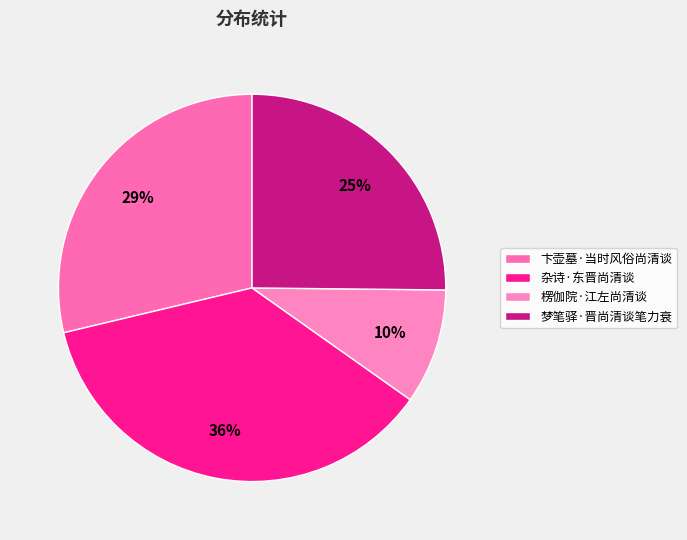

What is the ratio of the value at 杂诗·东晋尚清谈 to the value at 梦笔驿·晋尚清谈笔力衰?

1.4